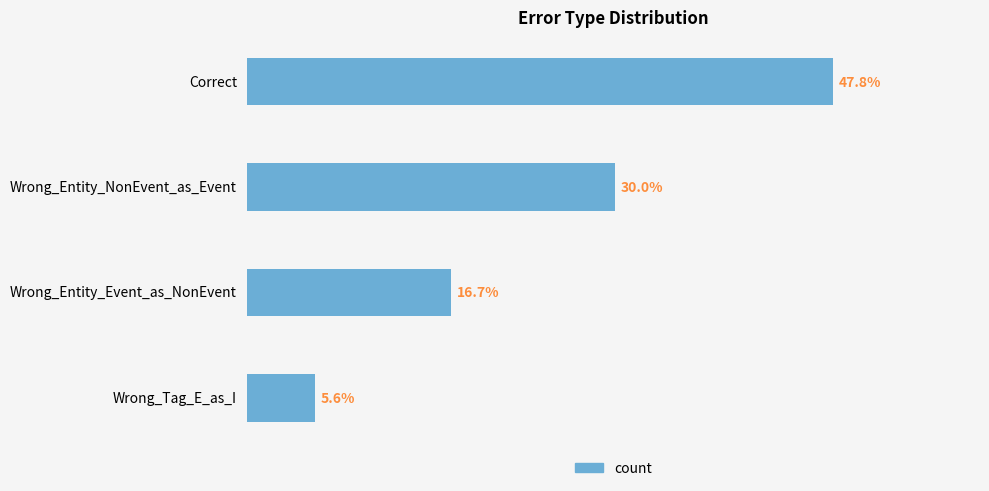

What is the label of the 3rd bar from the bottom?

Wrong_Entity_NonEvent_as_Event